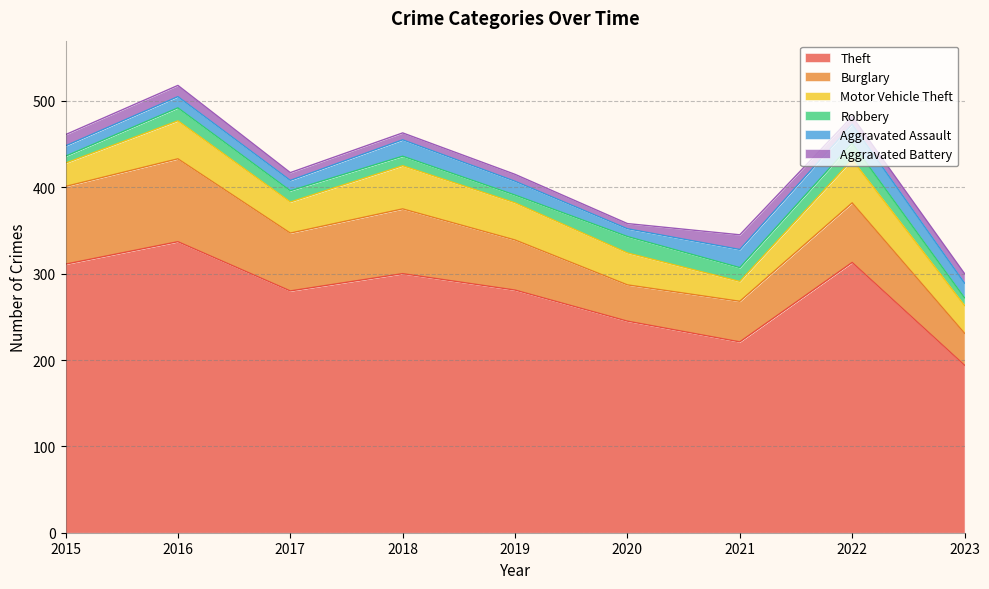

The value of Aggravated Battery at 2022 is 14. True or false?

False